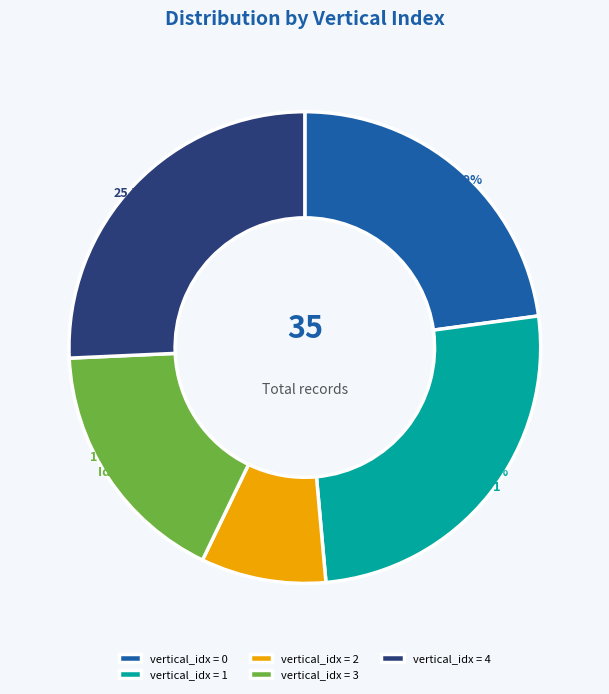

Approximately how many times larger is the value at vertical_idx = 1 compared to vertical_idx = 3?

1.5